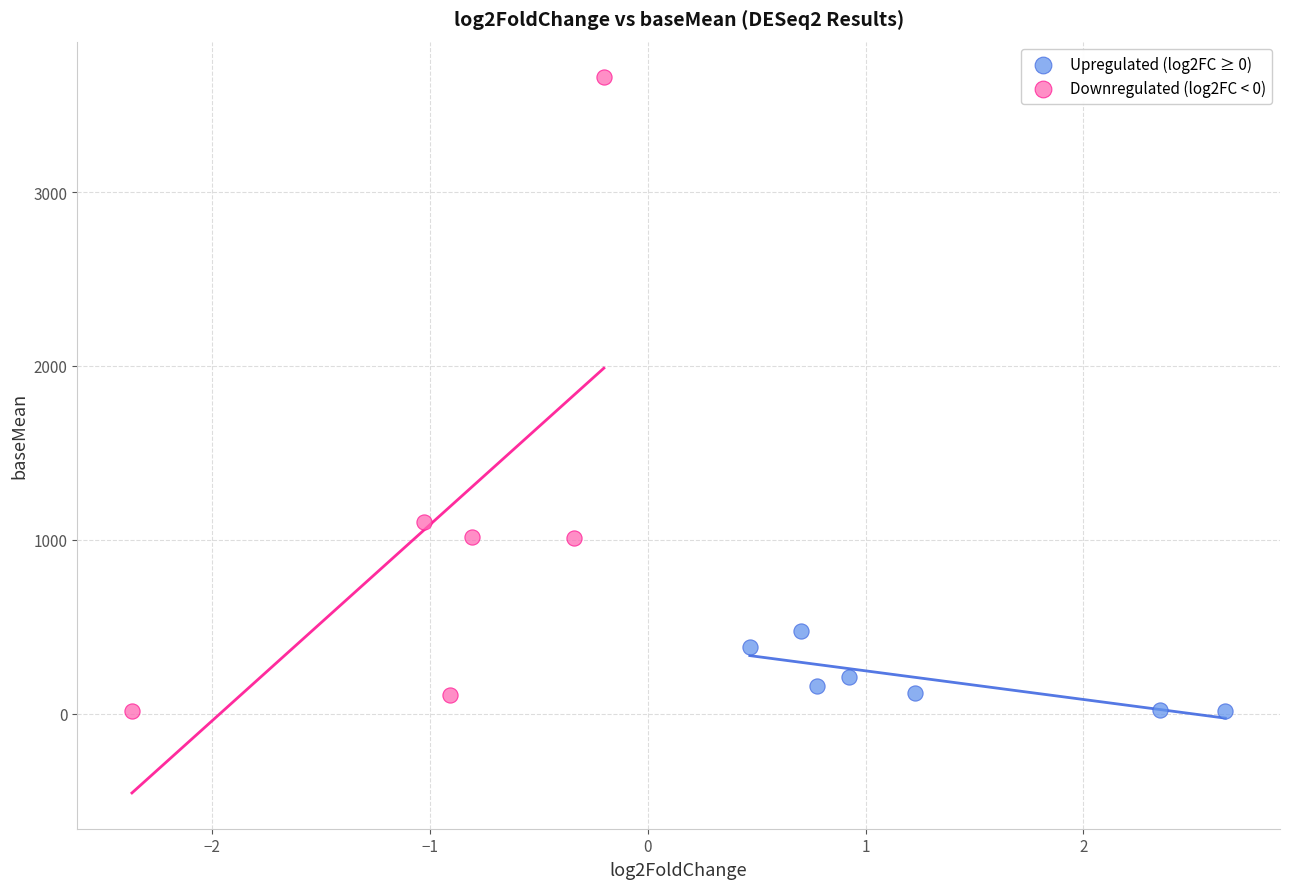

Which series reaches the maximum Y coordinate?

Downregulated (log2FC < 0)